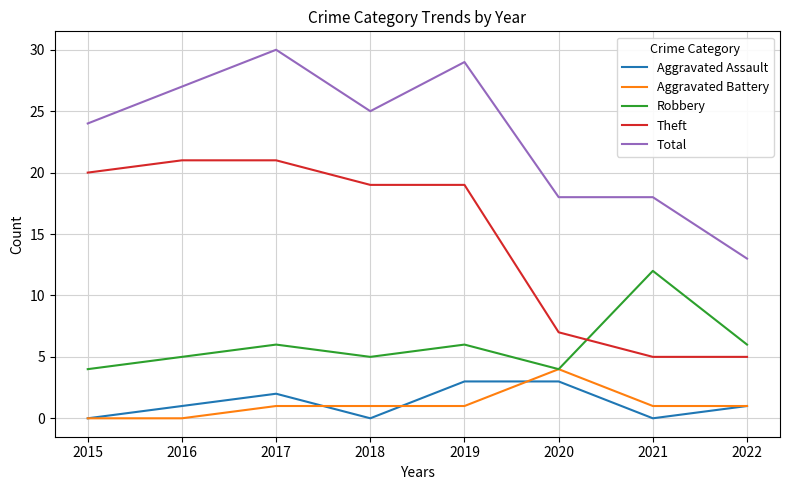

What is the approximate value of Robbery at 2019?

6